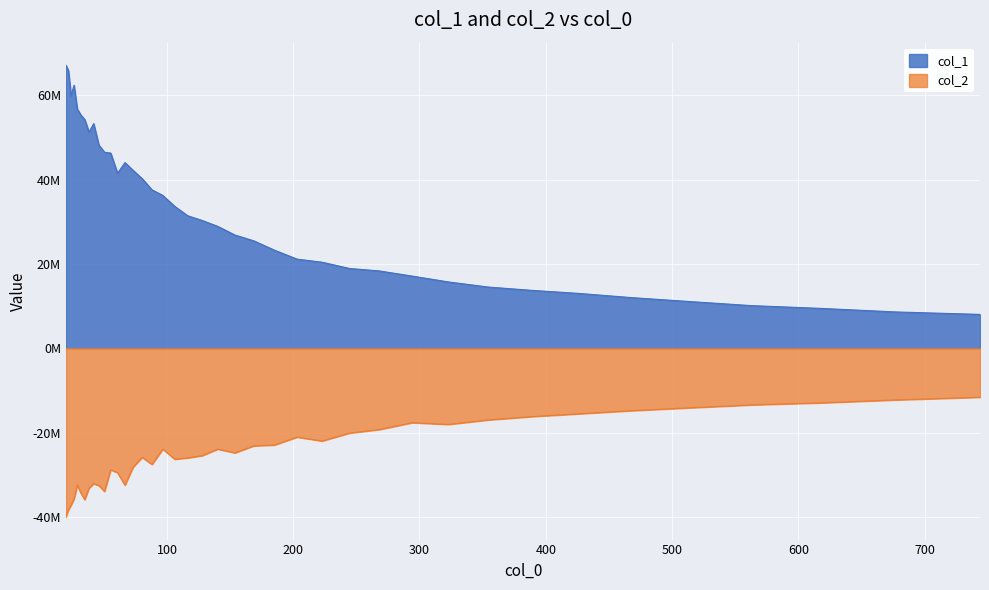

What is the difference between the maximum and second lowest values in the col_2 series?

26732010.2